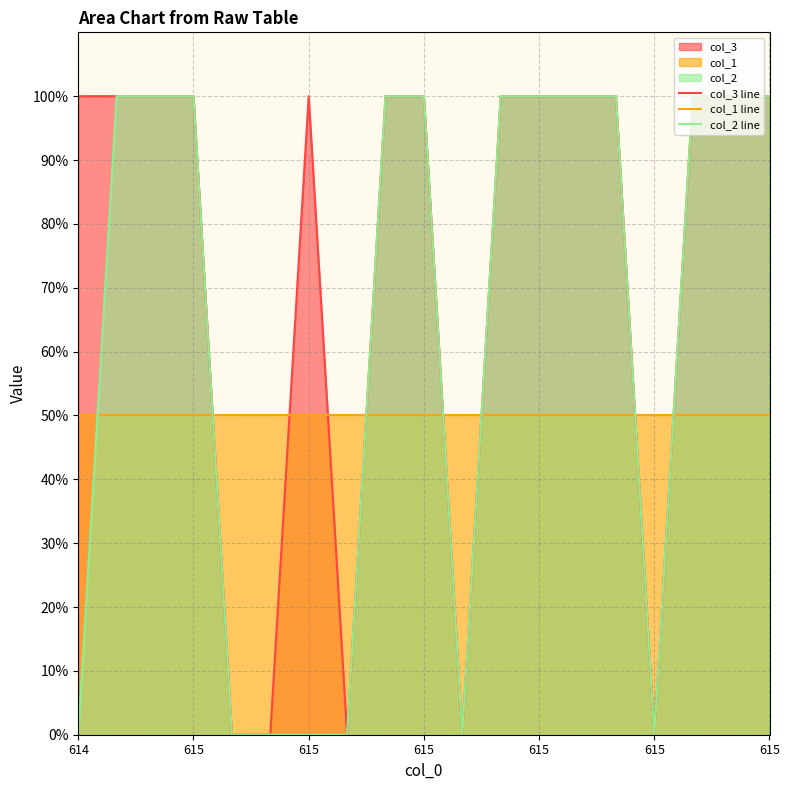

In col_3 line, how many points are higher than both neighbors (excluding endpoints)?

1